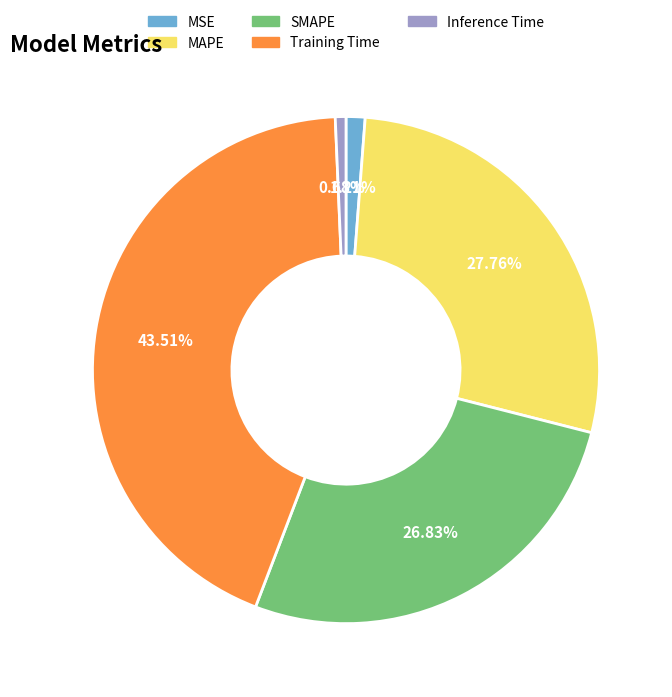

Combined, what portion of the pie is SMAPE and MAPE?

54.6%